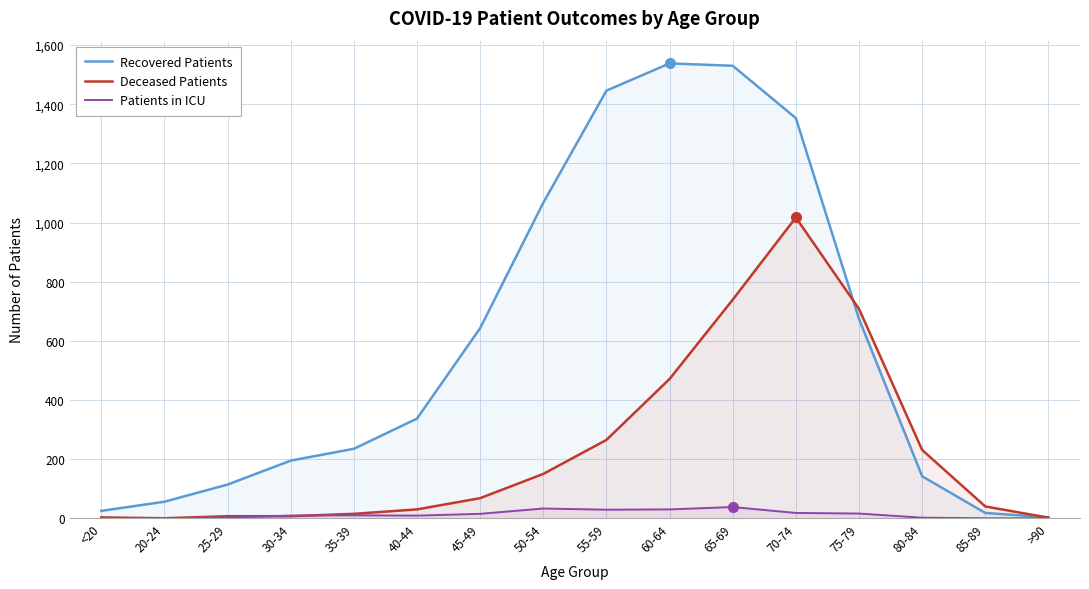

How many lines are shown in the chart?

3